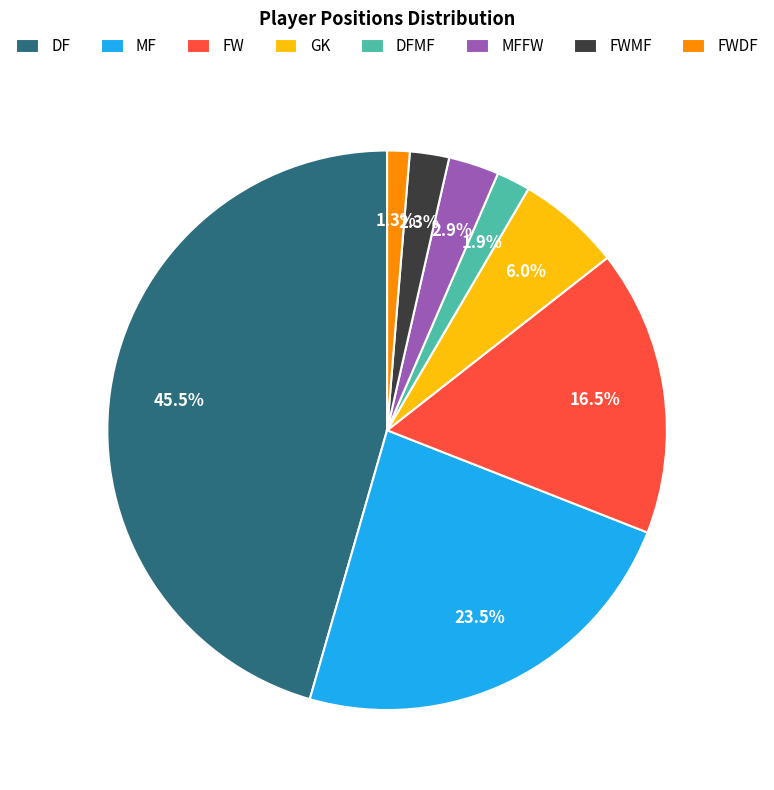

Is there any slice that represents more than half of the pie?

No